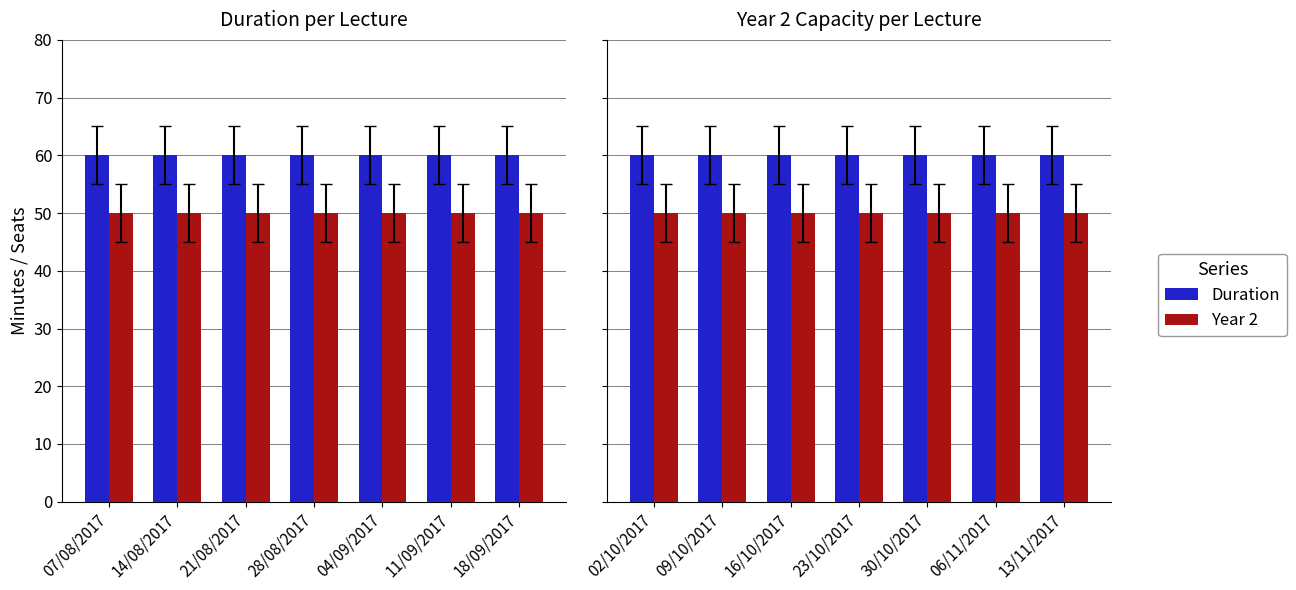

What are all the series names shown in the legend?

Duration, Year 2